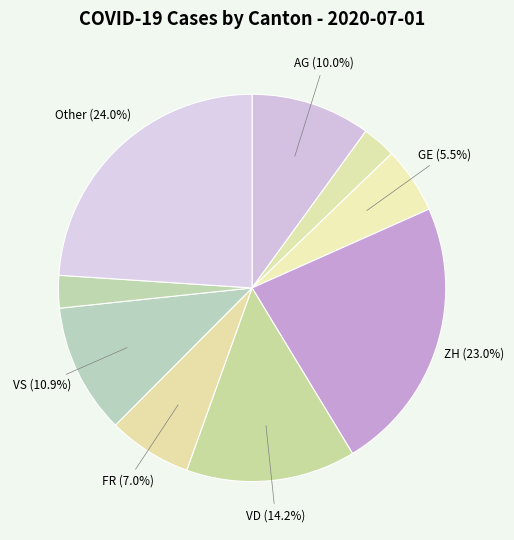

How many slices are in this pie chart?

9